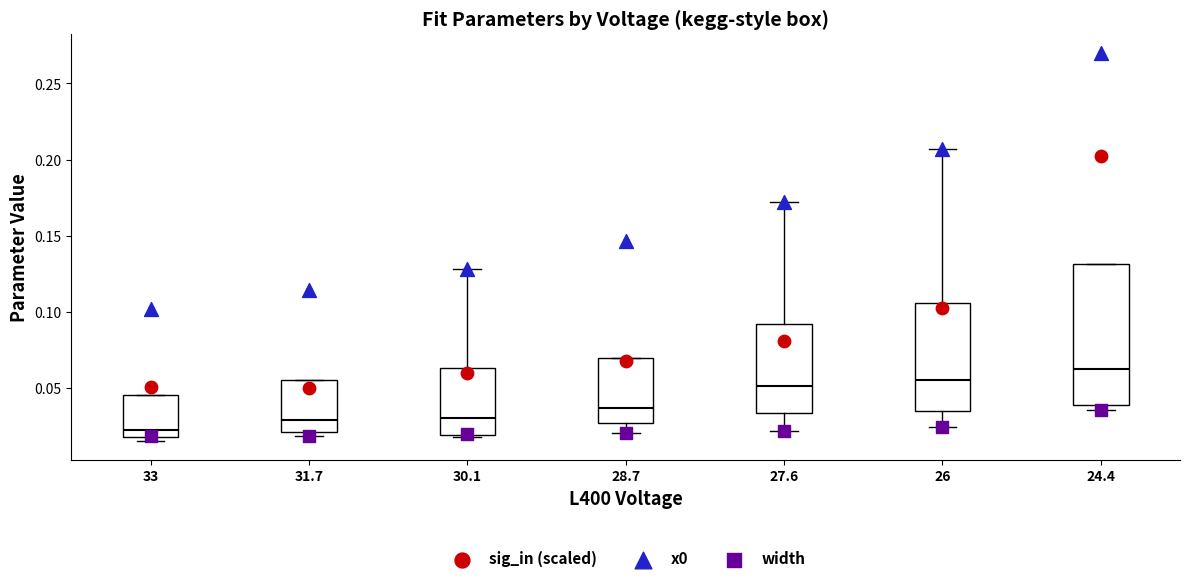

Reading left to right, read every box against the y-axis: the position of its median line, the range the box covers, and the ends of its whiskers. The values are not printed on the chart, so give them approximately, as read against the axis.

33: median 0.025, box 0.020 to 0.045, whiskers 0.015 to 0.045
31.7: median 0.030, box 0.020 to 0.055, whiskers 0.020 (just below the box's lower edge) to 0.055
30.1: median 0.030, box 0.020 to 0.065, whiskers 0.020 to 0.130
28.7: median 0.035, box 0.025 to 0.070, whiskers 0.020 to 0.070
27.6: median 0.050, box 0.035 to 0.090, whiskers 0.020 to 0.170
26: median 0.055, box 0.035 to 0.105, whiskers 0.025 to 0.205
24.4: median 0.065, box 0.040 to 0.130, whiskers 0.035 to 0.130